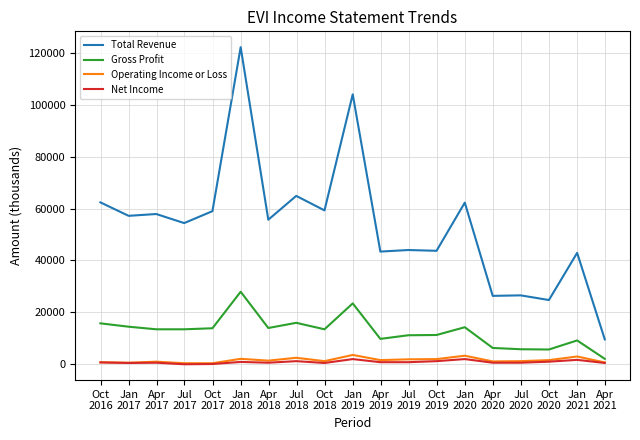

Which series has the largest total across all categories?

Total Revenue